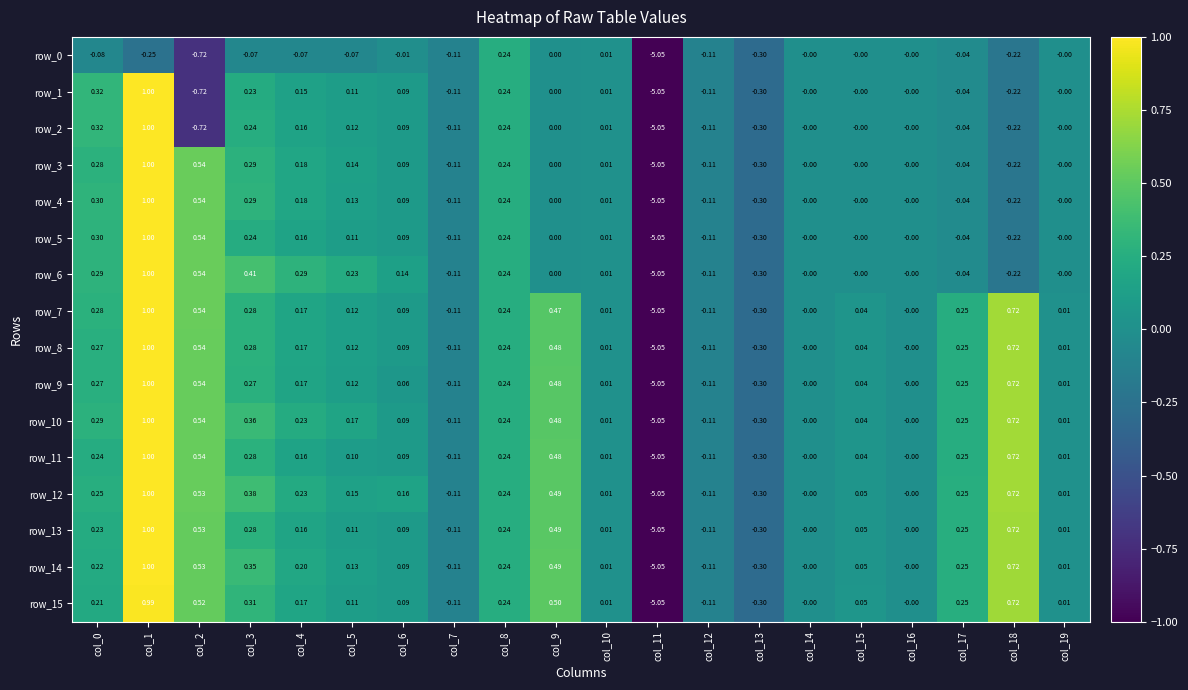

How many negative values does the row_10 series have?

4